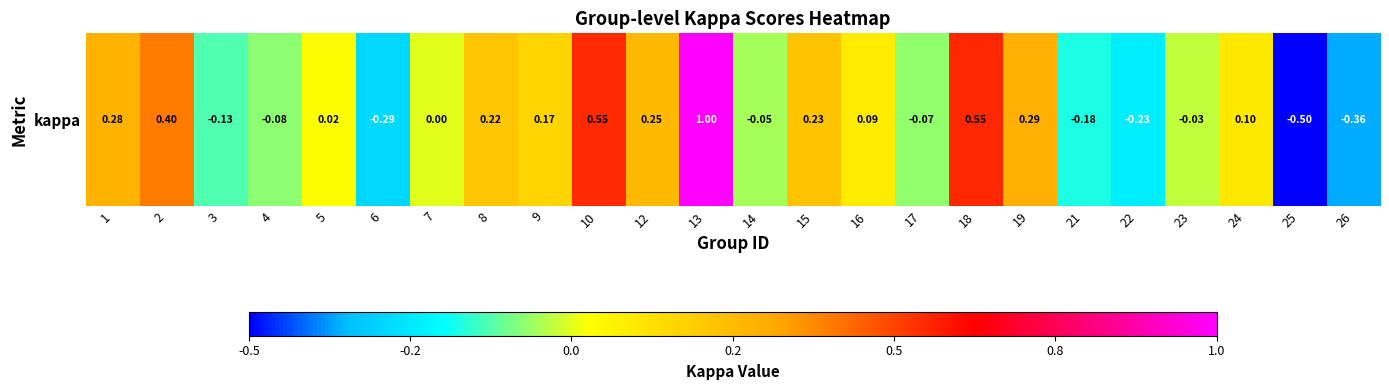

How many data points does each series have?

24